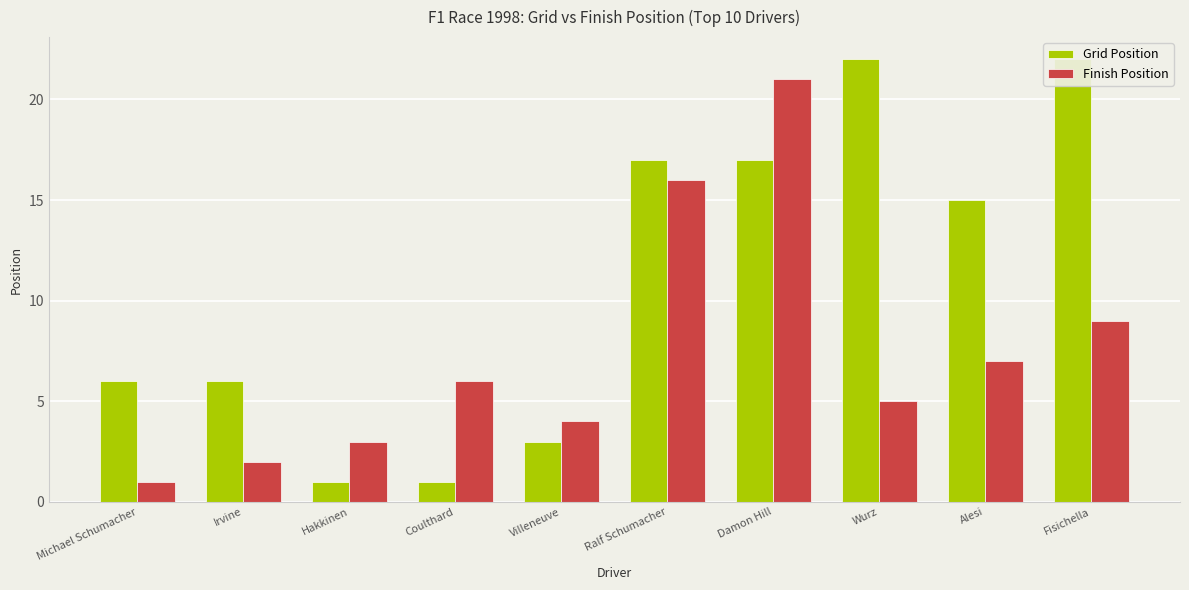

Are the bars horizontal?

No